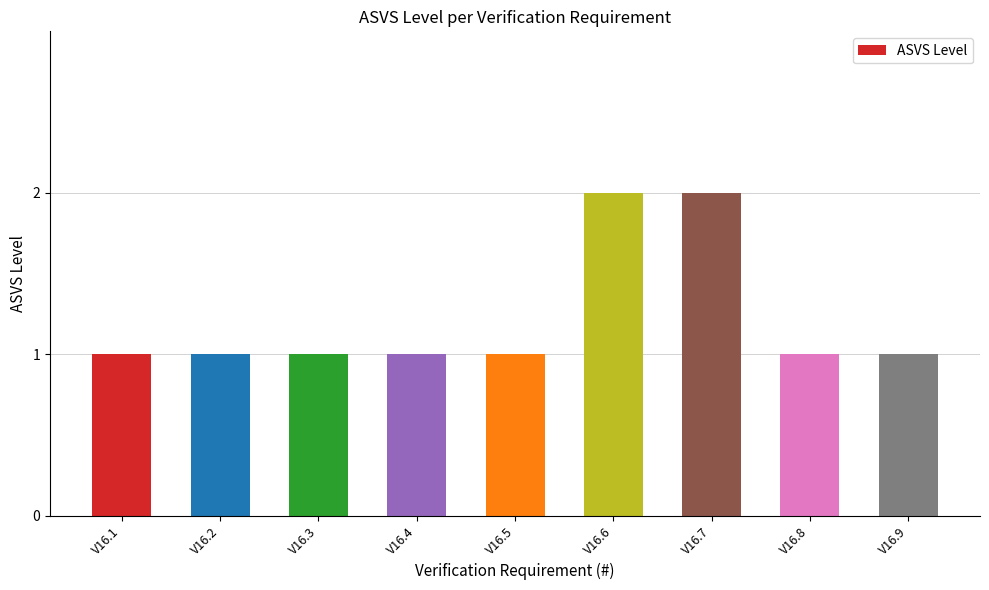

Approximately how many times larger is the value at V16.1 compared to V16.5?

1.0